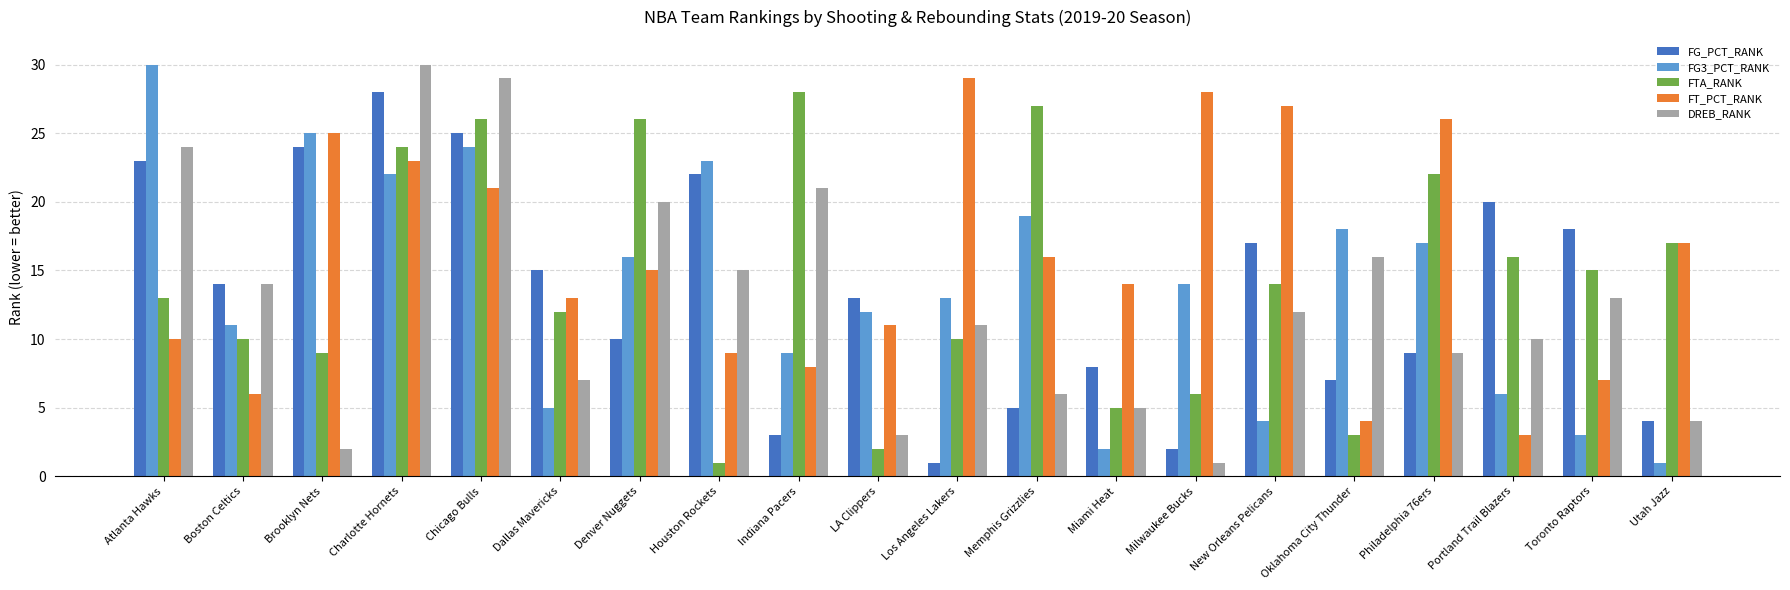

Reading left to right, transcribe all the data shown in this chart.

FG_PCT_RANK: Atlanta Hawks=23	Boston Celtics=14	Brooklyn Nets=24	Charlotte Hornets=28	Chicago Bulls=25	Dallas Mavericks=15	Denver Nuggets=10	Houston Rockets=22	Indiana Pacers=3	LA Clippers=13	Los Angeles Lakers=1	Memphis Grizzlies=5	Miami Heat=8	Milwaukee Bucks=2	New Orleans Pelicans=17	Oklahoma City Thunder=7	Philadelphia 76ers=9	Portland Trail Blazers=20	Toronto Raptors=18	Utah Jazz=4
FG3_PCT_RANK: Atlanta Hawks=30	Boston Celtics=11	Brooklyn Nets=25	Charlotte Hornets=22	Chicago Bulls=24	Dallas Mavericks=5	Denver Nuggets=16	Houston Rockets=23	Indiana Pacers=9	LA Clippers=12	Los Angeles Lakers=13	Memphis Grizzlies=19	Miami Heat=2	Milwaukee Bucks=14	New Orleans Pelicans=4	Oklahoma City Thunder=18	Philadelphia 76ers=17	Portland Trail Blazers=6	Toronto Raptors=3	Utah Jazz=1
FTA_RANK: Atlanta Hawks=13	Boston Celtics=10	Brooklyn Nets=9	Charlotte Hornets=24	Chicago Bulls=26	Dallas Mavericks=12	Denver Nuggets=26	Houston Rockets=1	Indiana Pacers=28	LA Clippers=2	Los Angeles Lakers=10	Memphis Grizzlies=27	Miami Heat=5	Milwaukee Bucks=6	New Orleans Pelicans=14	Oklahoma City Thunder=3	Philadelphia 76ers=22	Portland Trail Blazers=16	Toronto Raptors=15	Utah Jazz=17
FT_PCT_RANK: Atlanta Hawks=10	Boston Celtics=6	Brooklyn Nets=25	Charlotte Hornets=23	Chicago Bulls=21	Dallas Mavericks=13	Denver Nuggets=15	Houston Rockets=9	Indiana Pacers=8	LA Clippers=11	Los Angeles Lakers=29	Memphis Grizzlies=16	Miami Heat=14	Milwaukee Bucks=28	New Orleans Pelicans=27	Oklahoma City Thunder=4	Philadelphia 76ers=26	Portland Trail Blazers=3	Toronto Raptors=7	Utah Jazz=17
DREB_RANK: Atlanta Hawks=24	Boston Celtics=14	Brooklyn Nets=2	Charlotte Hornets=30	Chicago Bulls=29	Dallas Mavericks=7	Denver Nuggets=20	Houston Rockets=15	Indiana Pacers=21	LA Clippers=3	Los Angeles Lakers=11	Memphis Grizzlies=6	Miami Heat=5	Milwaukee Bucks=1	New Orleans Pelicans=12	Oklahoma City Thunder=16	Philadelphia 76ers=9	Portland Trail Blazers=10	Toronto Raptors=13	Utah Jazz=4